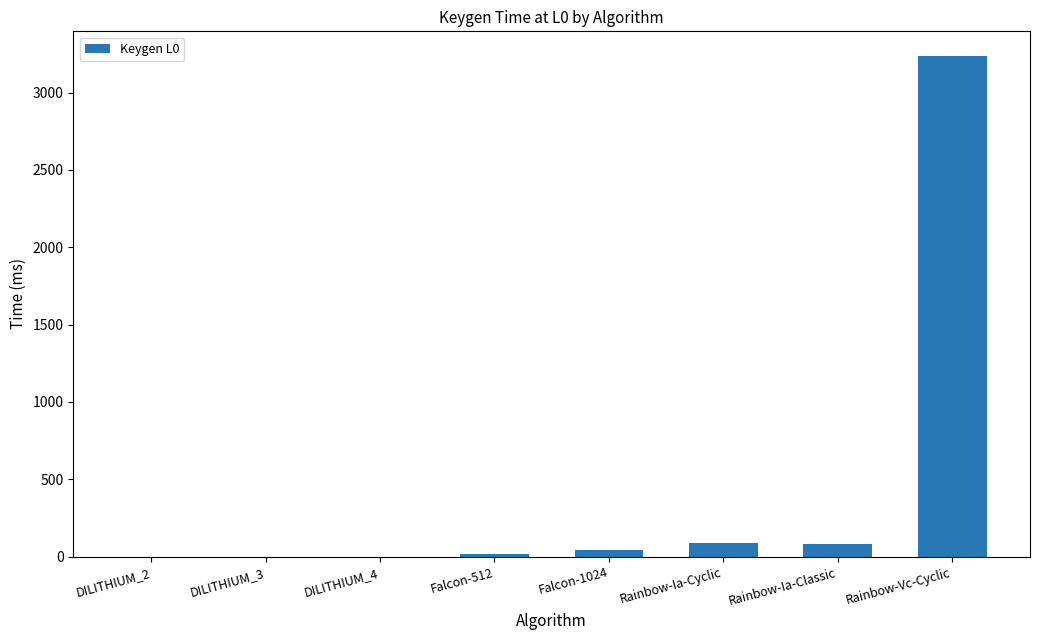

Which label corresponds to the largest value in the chart?

Rainbow-Vc-Cyclic